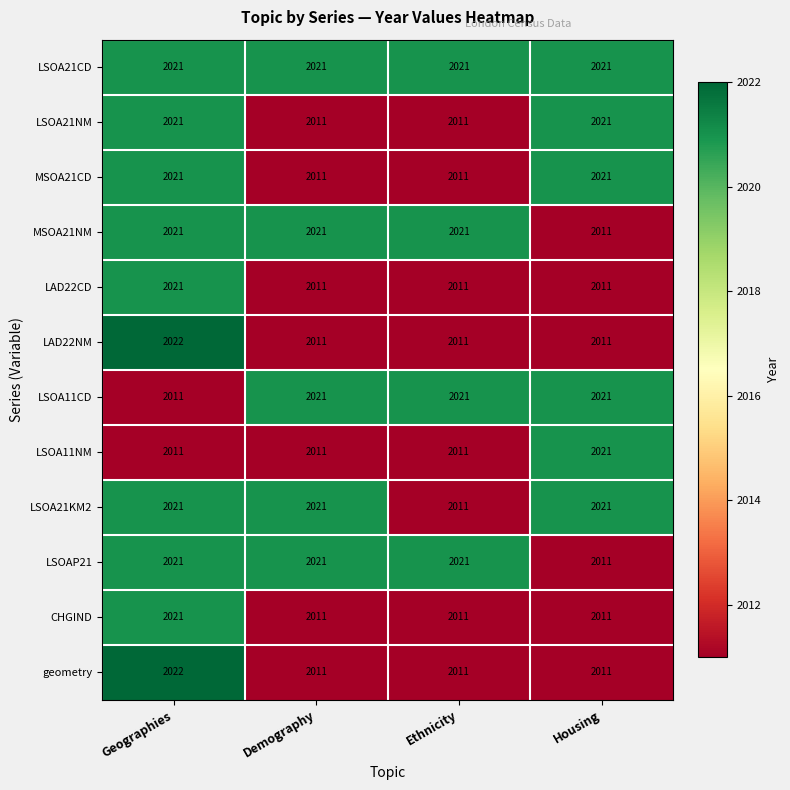

Which category has the highest value across all series?

Geographies